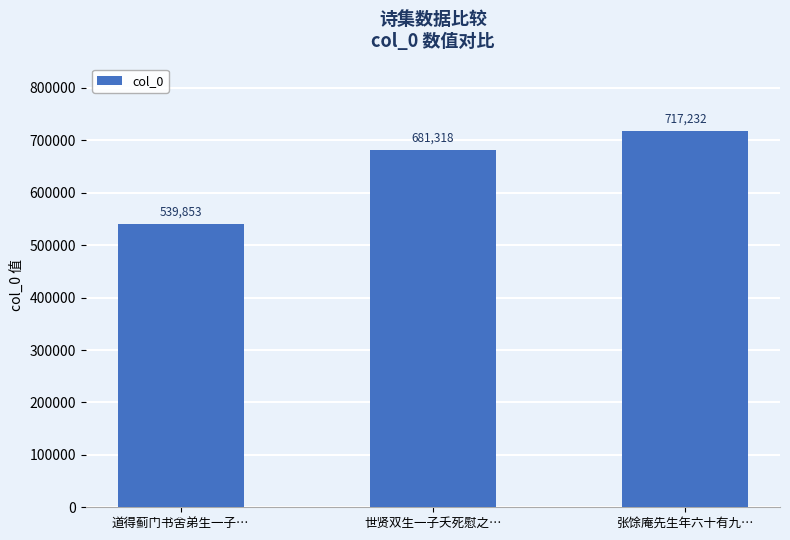

At which category does the chart reach its minimum across all series?

道得蓟门书舍弟生一子…